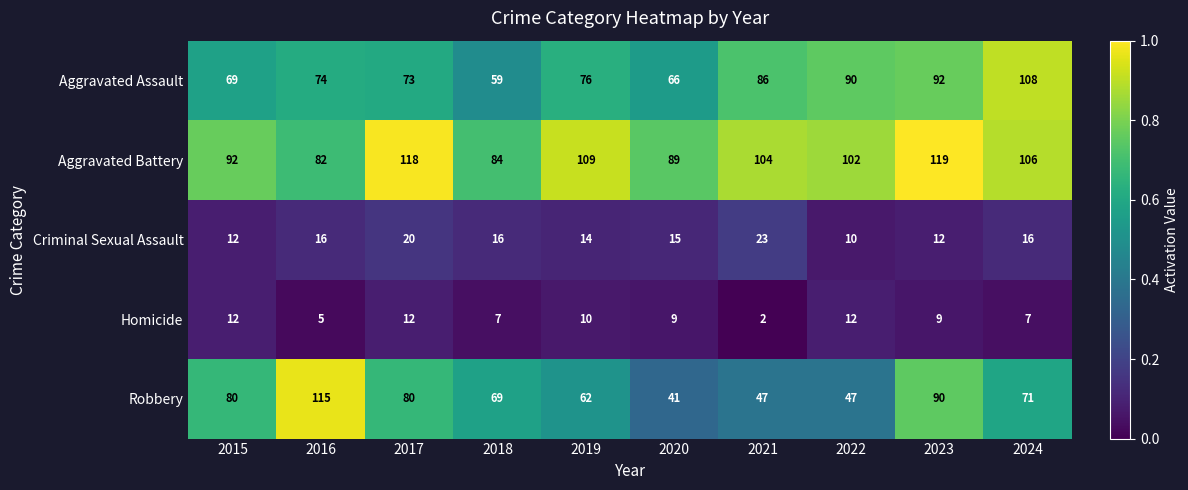

At which category is the sum across all series the highest?

2023